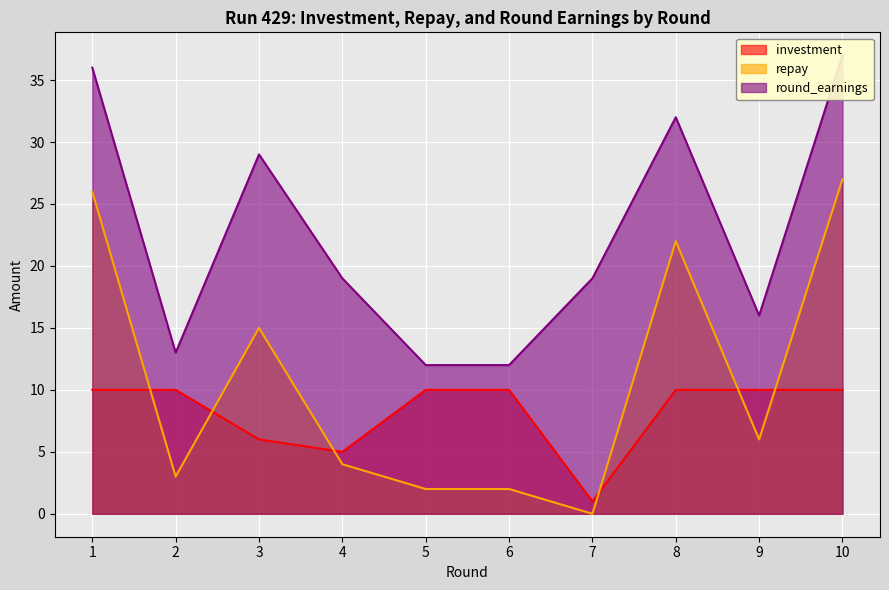

At which category is the sum across all series the highest?

10